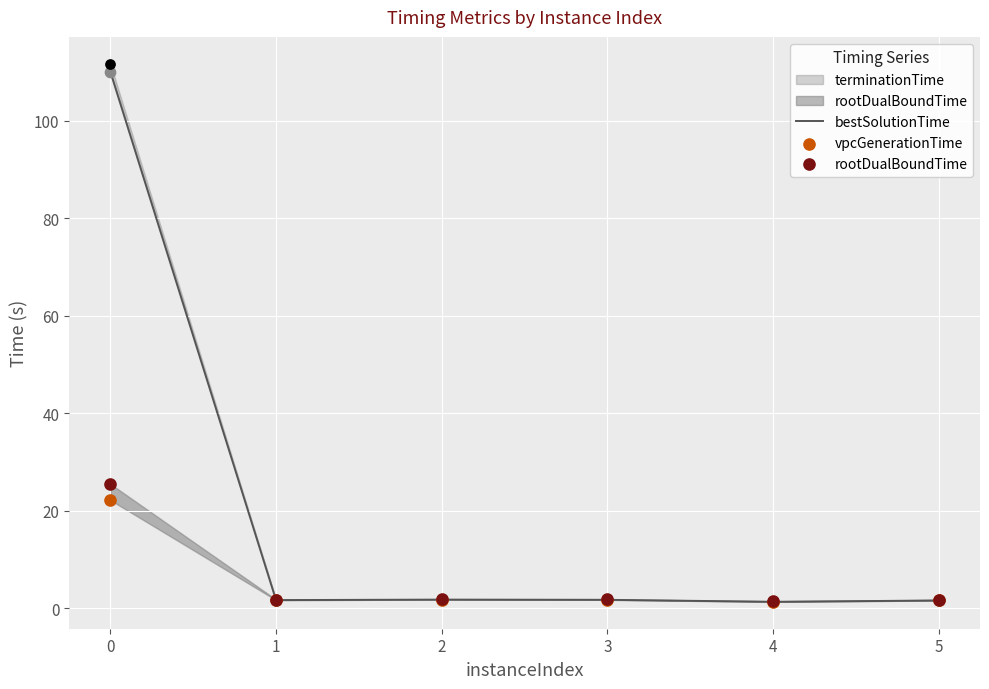

Which series contains the lowest Y value?

bestSolutionTime